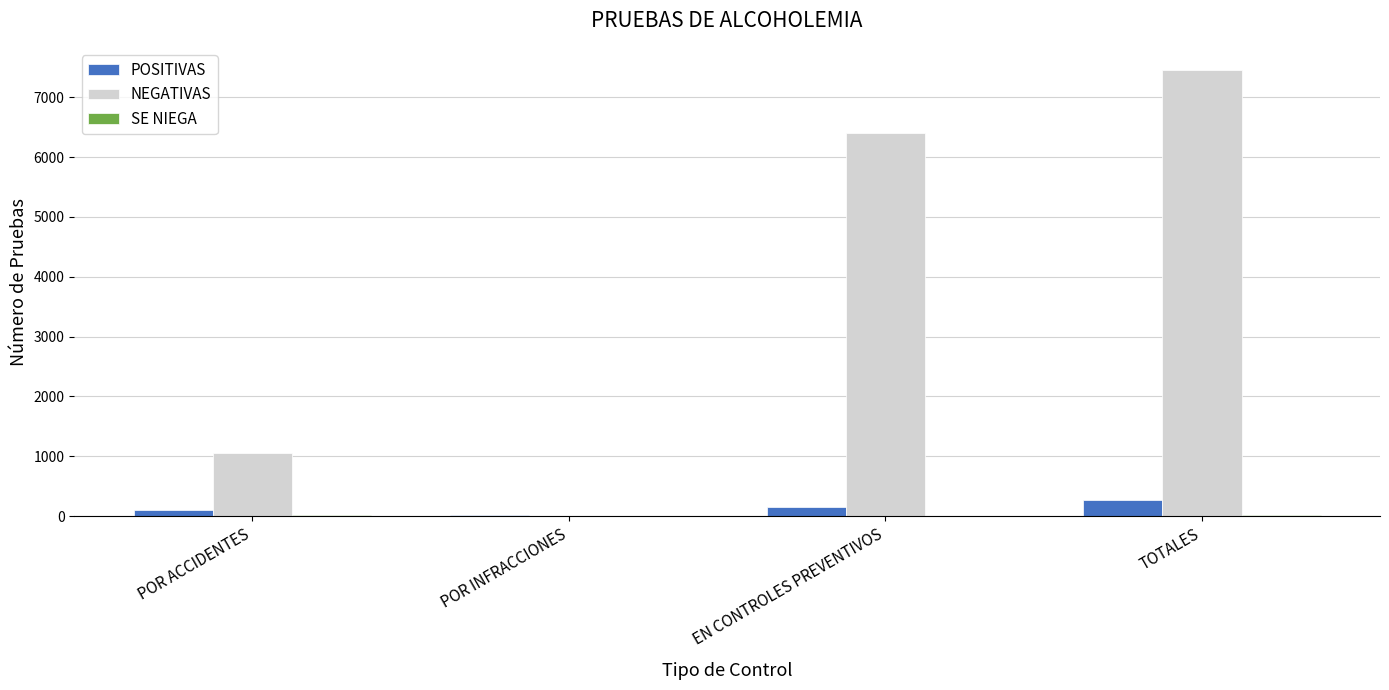

The value of NEGATIVAS at POR ACCIDENTES is 1640. True or false?

False